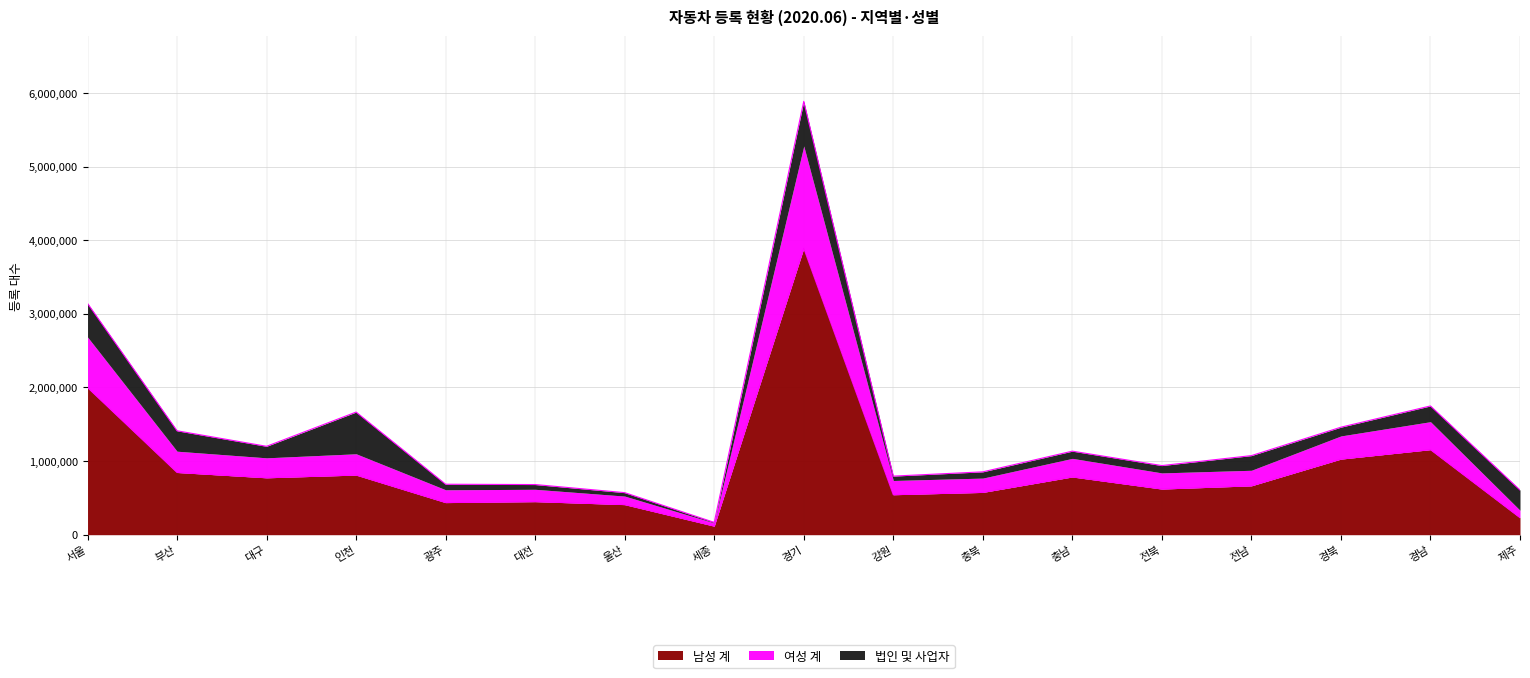

What is the difference between the maximum and minimum values in the 남성 계 series?

3773852